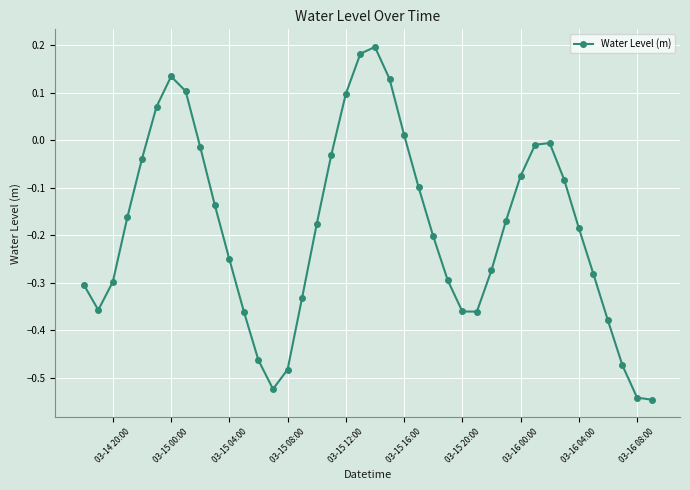

What is the sum of all values?

-7.3